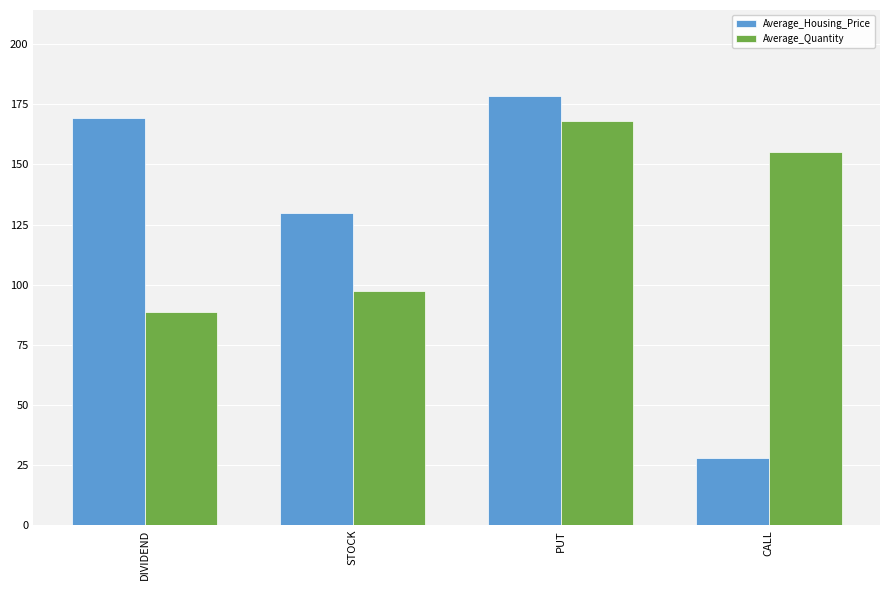

At which label is Average_Quantity closest to 128?

CALL